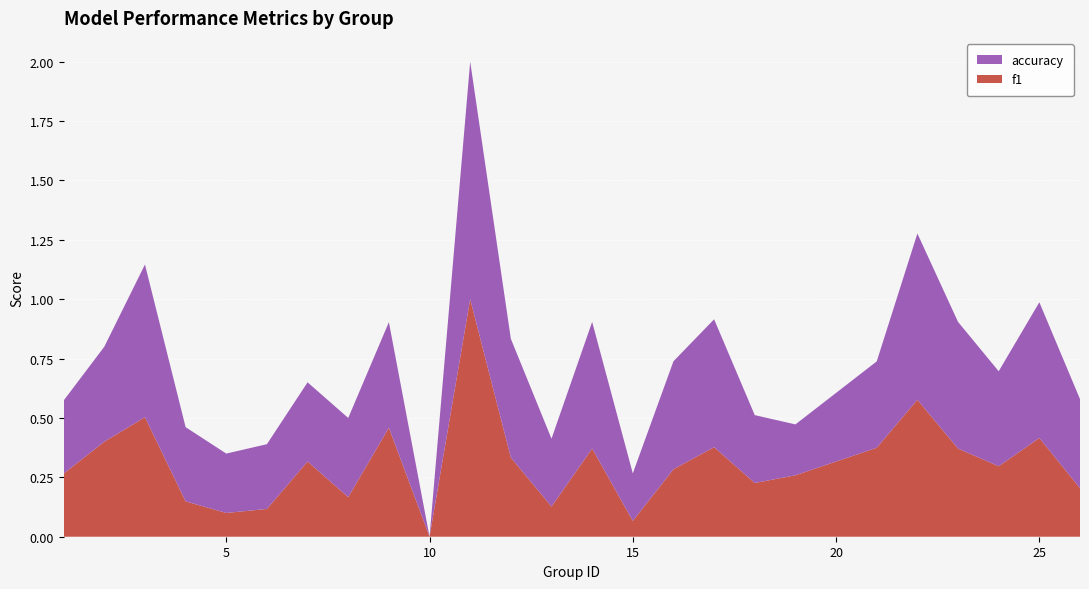

What is the maximum value for f1?

1.0